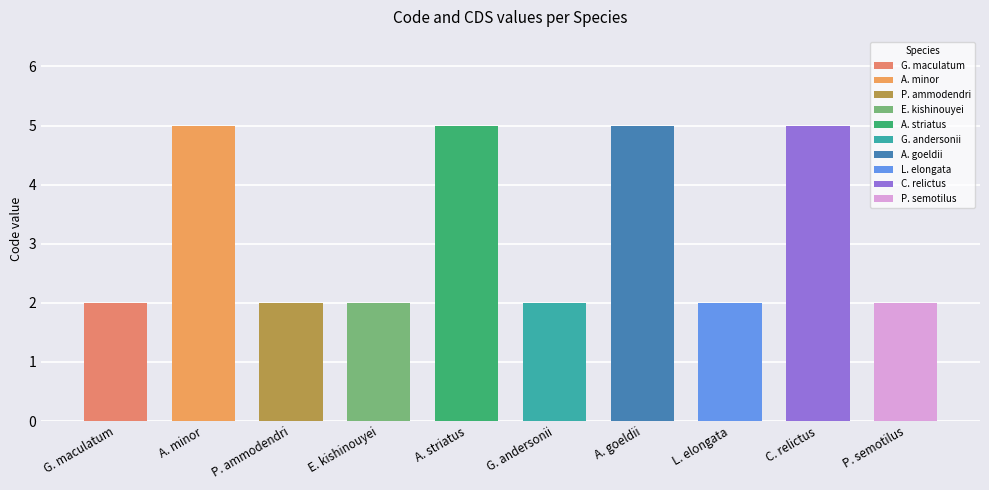

What is the sum of all Code values?

32